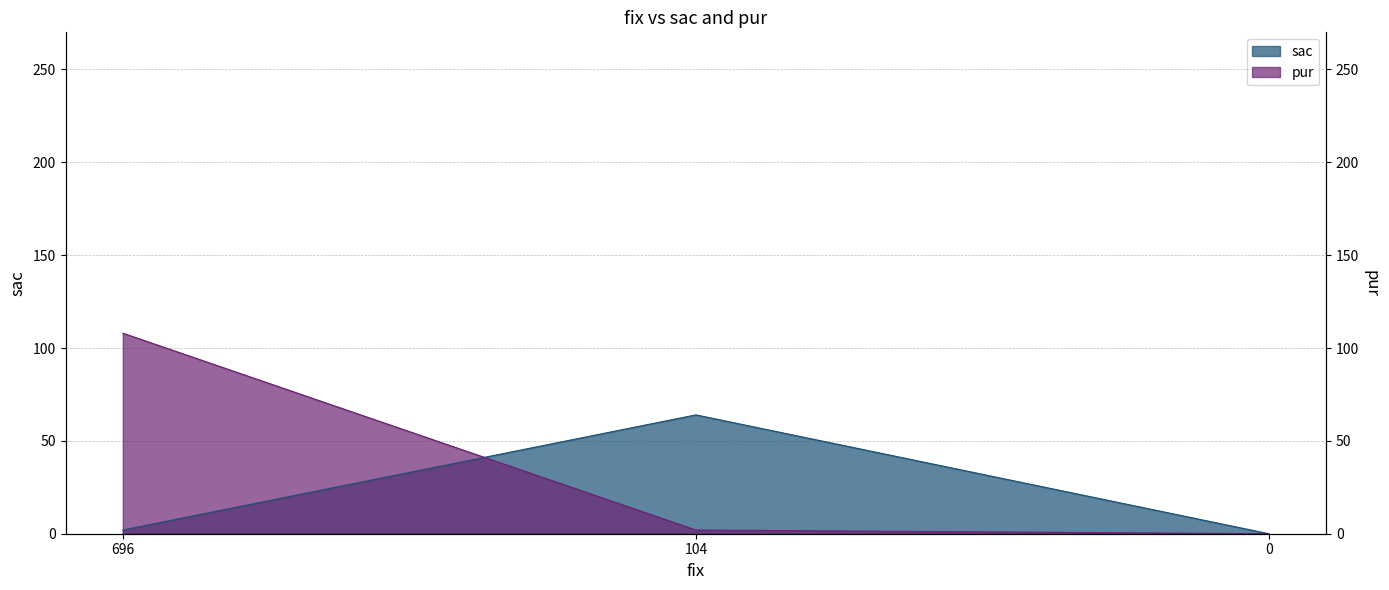

The value of sac at 696 is 3. True or false?

False